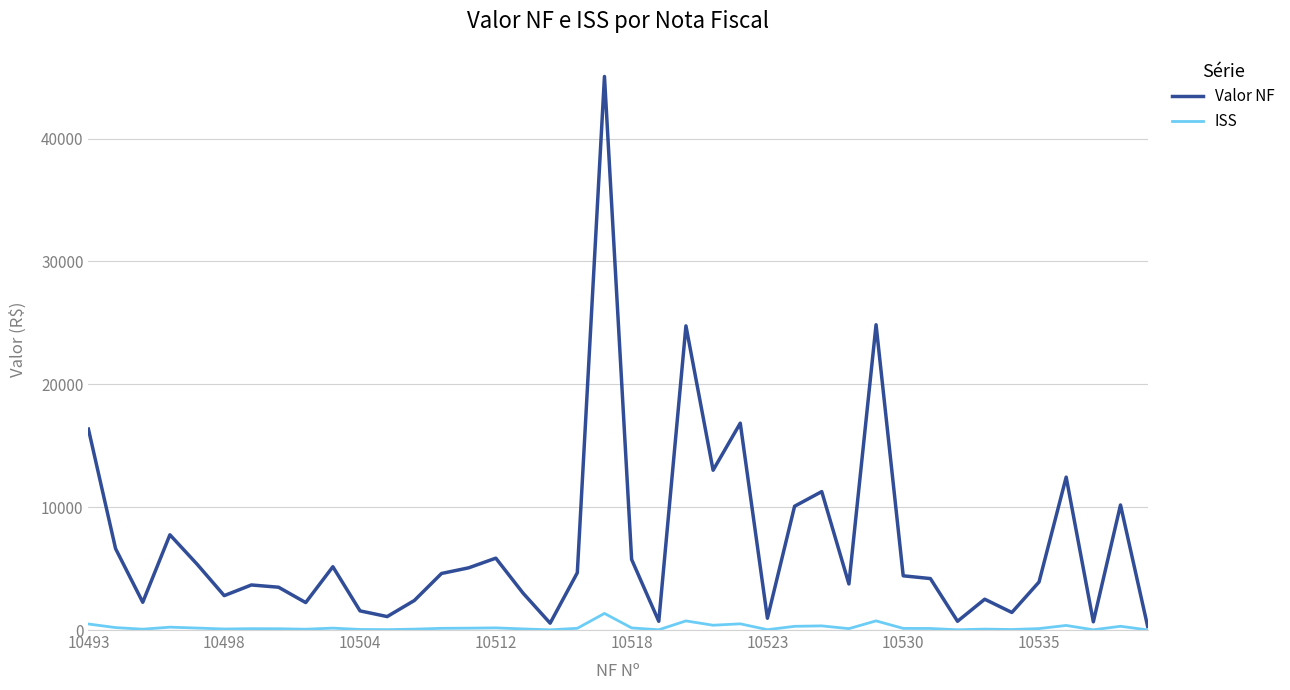

Which series has the largest total across all categories?

Valor NF